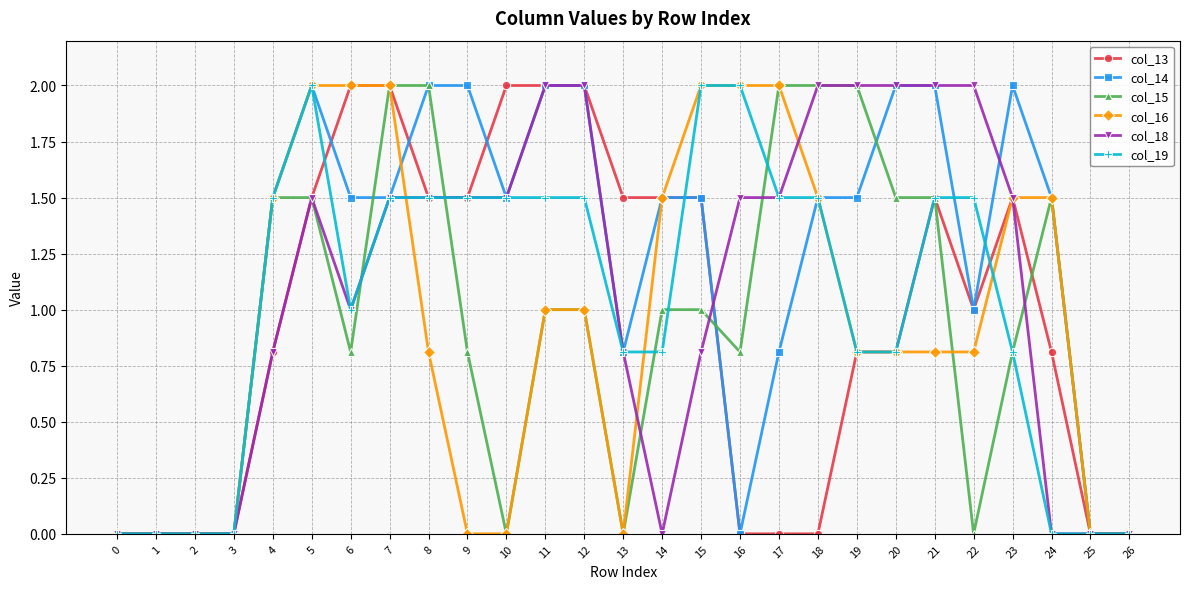

True or false: col_18 has a value of 1.2 at 3.

False